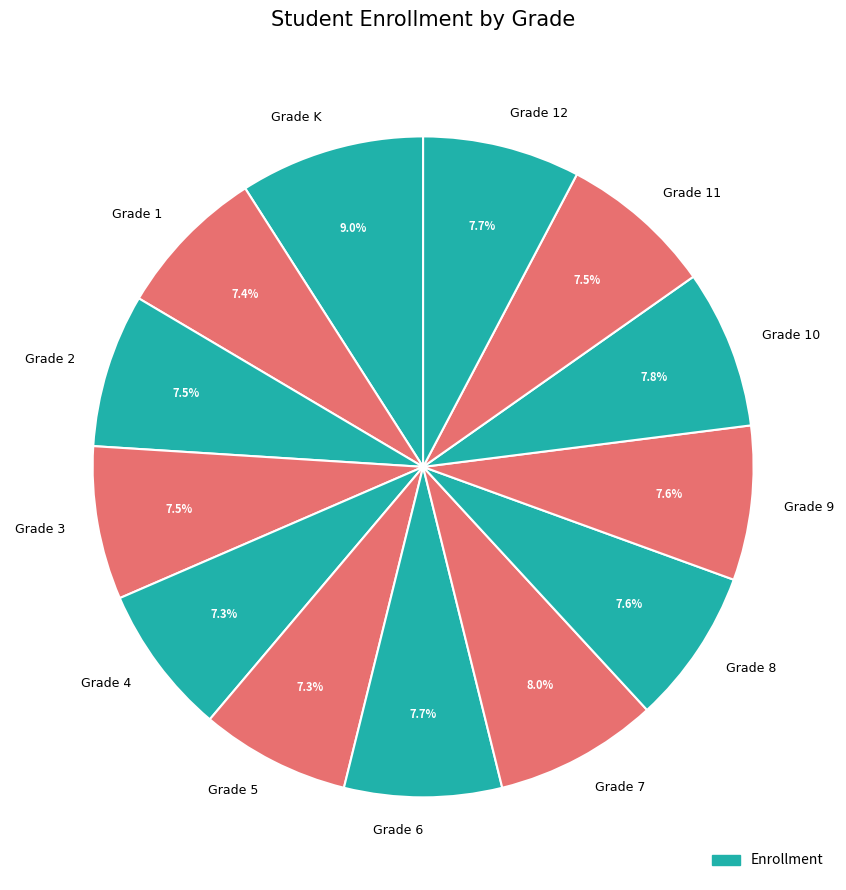

To the nearest percent, what portion does Grade 9 represent?

8%